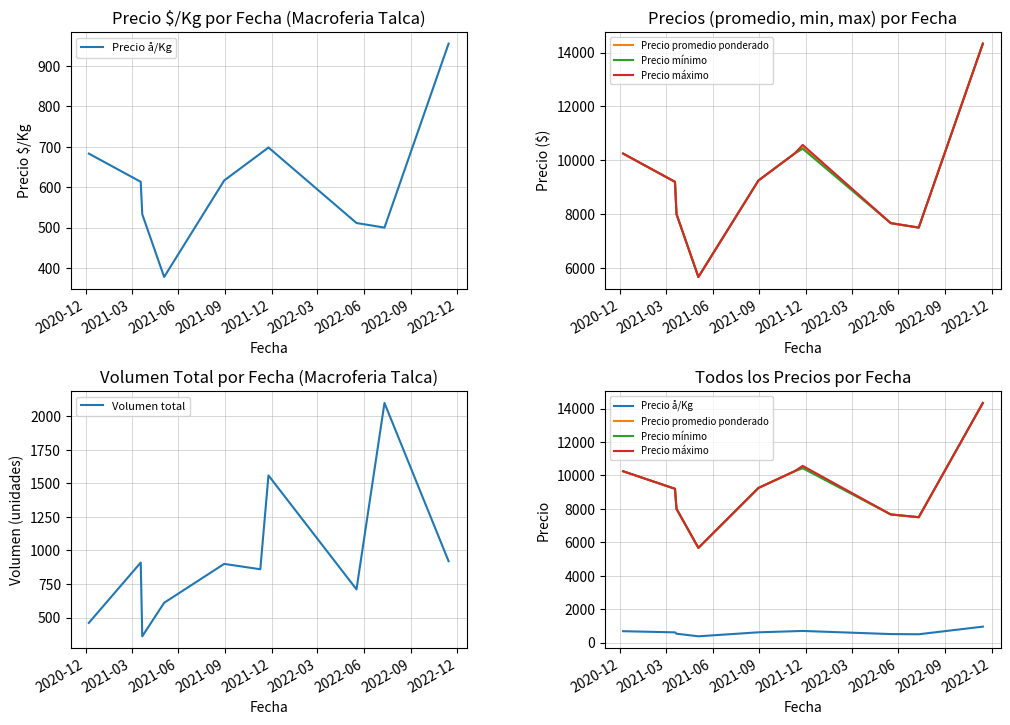

List the series in order of their peak value, highest first.

Precio promedio ponderado, Precio mínimo, Precio máximo, Volumen total, Precio å/Kg